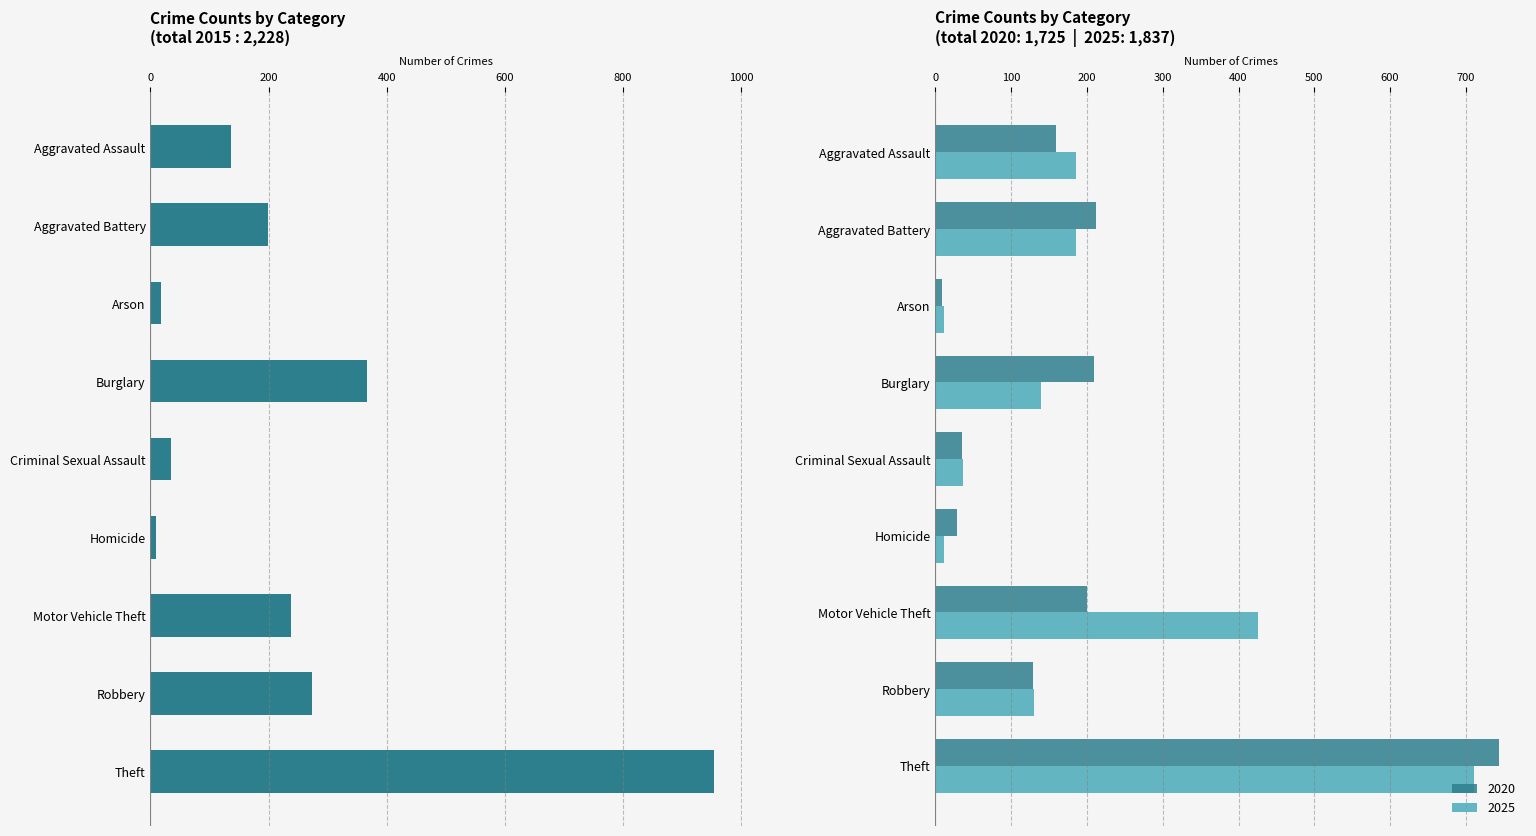

How many bars are there in total?

27